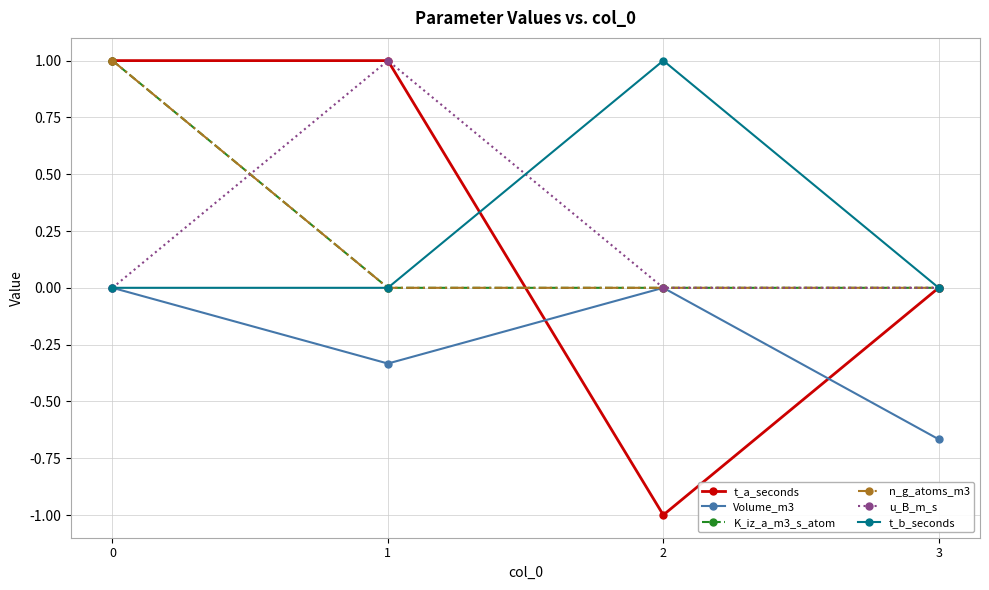

Is this an area chart (filled region under the line)?

No